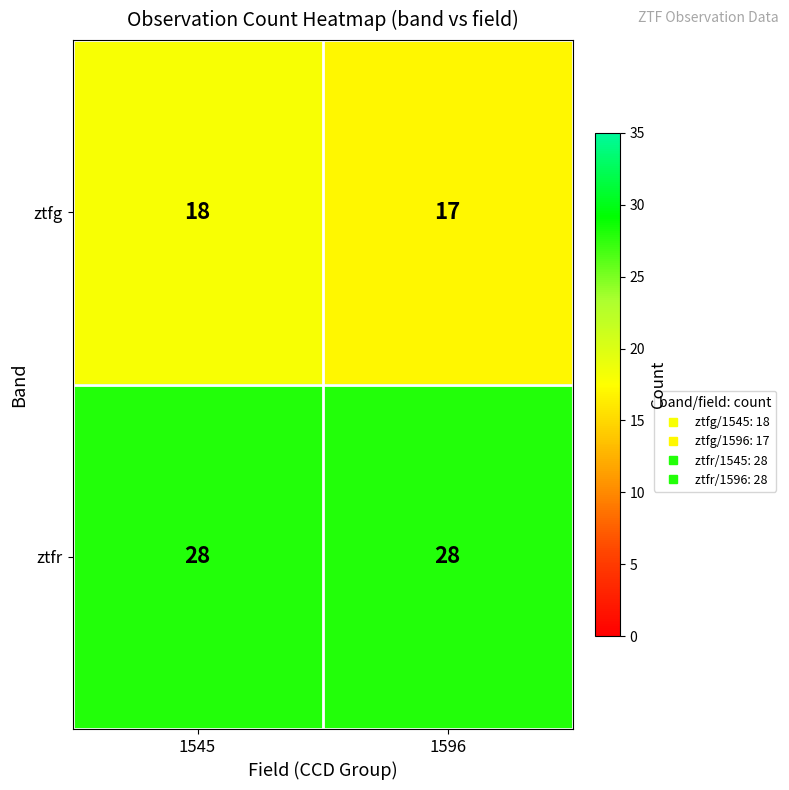

At how many categories does at least one series exceed 19?

2